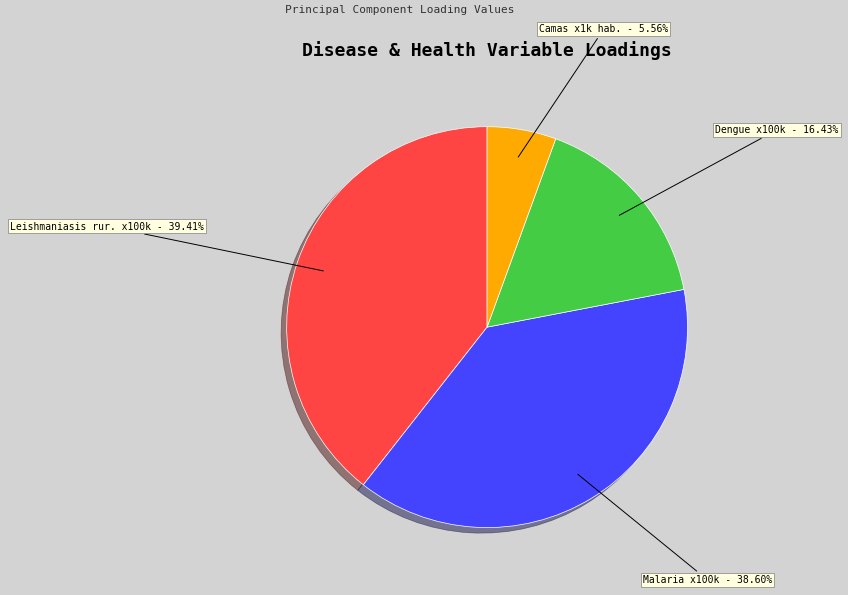

To the nearest percent, what is the difference between the Dengue x100k and Malaria x100k slice percentages?

22%